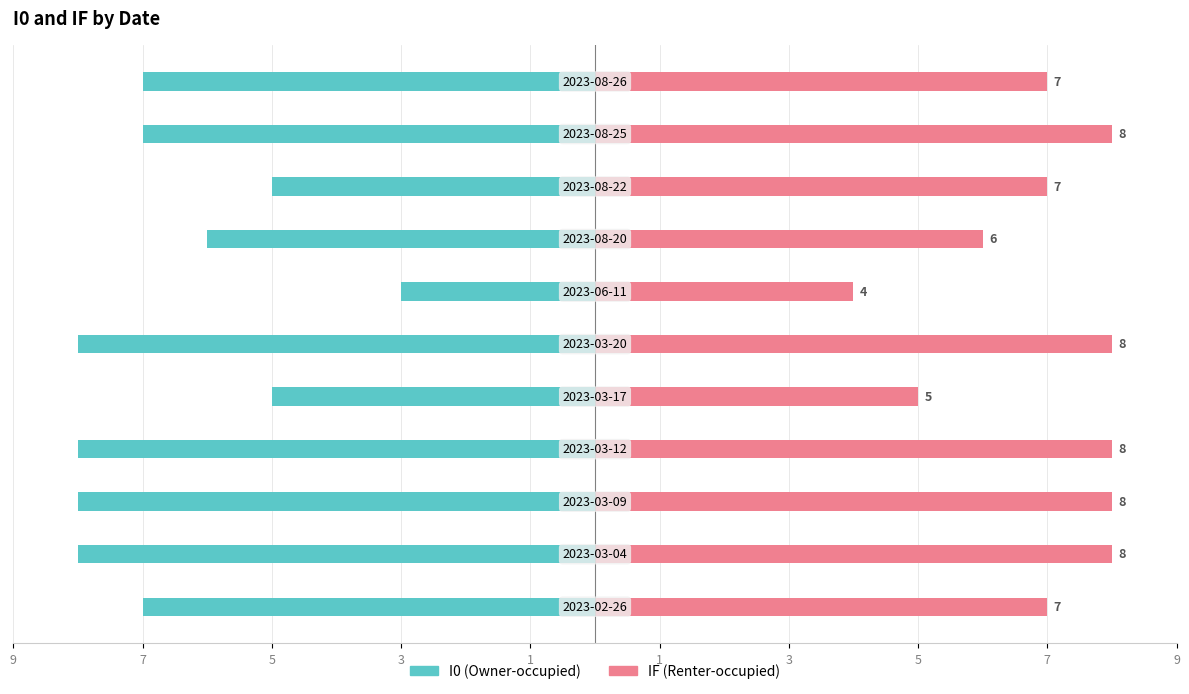

How many data points does each series have?

11